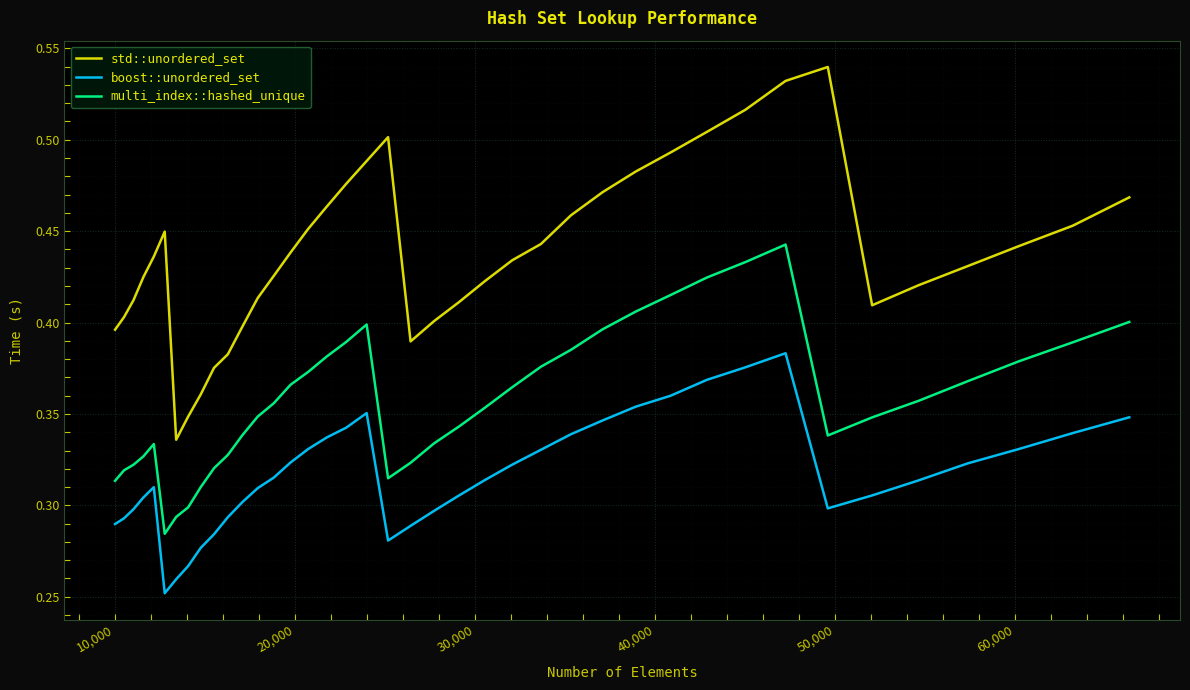

Which series has the largest total across all categories?

std::unordered_set